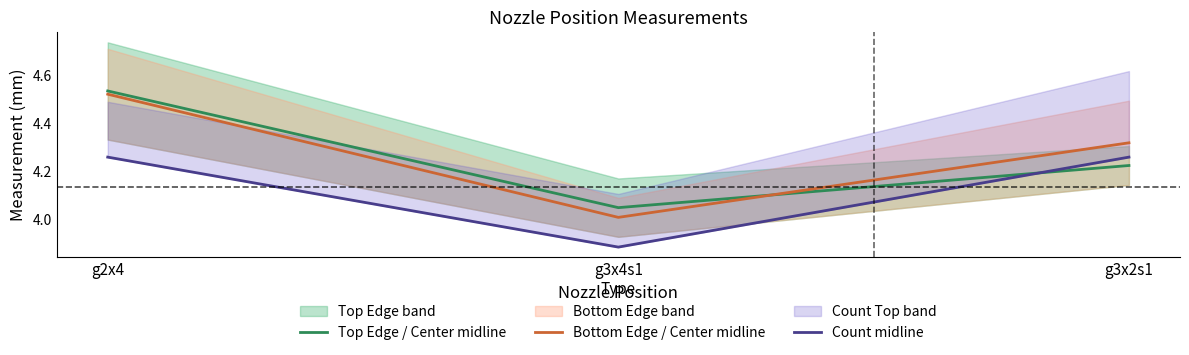

Which series changed the most between g3x4s1 and g3x2s1?

Count midline